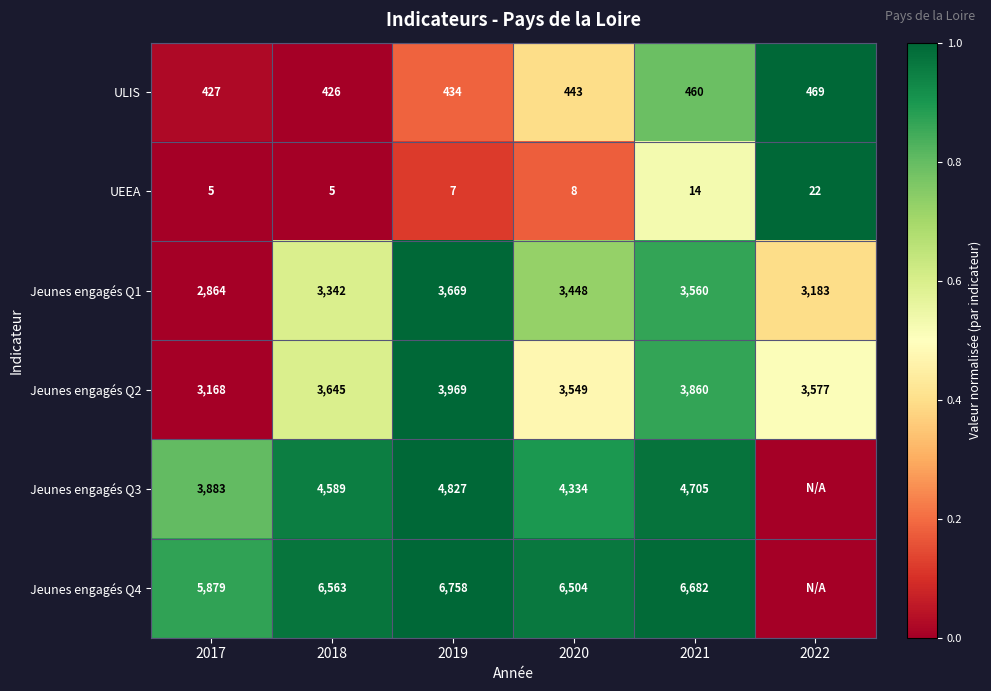

How many series are shown in this chart?

6